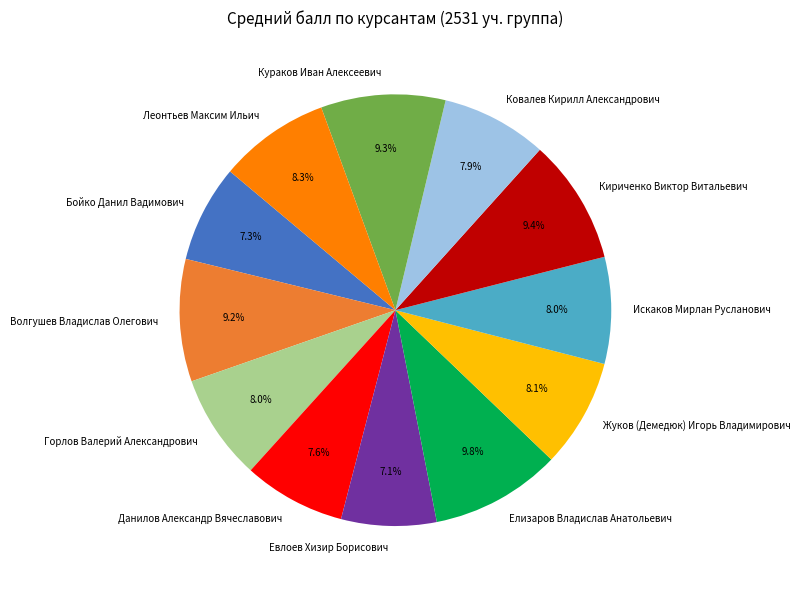

Approximately how many times larger is the value at Искаков Мирлан Русланович compared to Жуков (Демедюк) Игорь Владимирович?

1.0